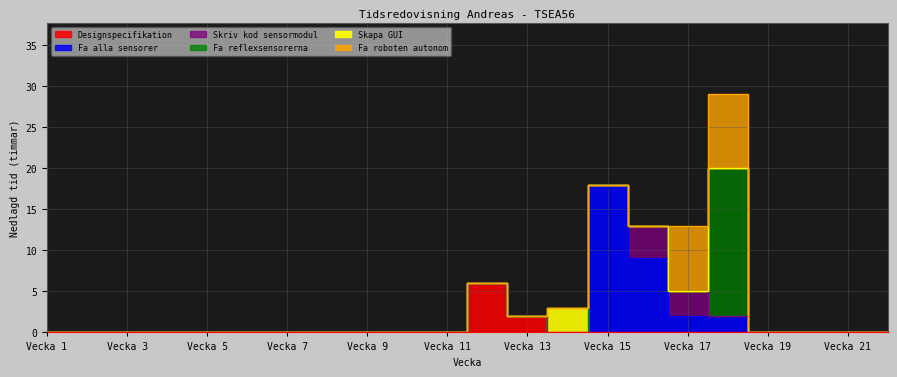

At how many categories does at least one series exceed 10?

2